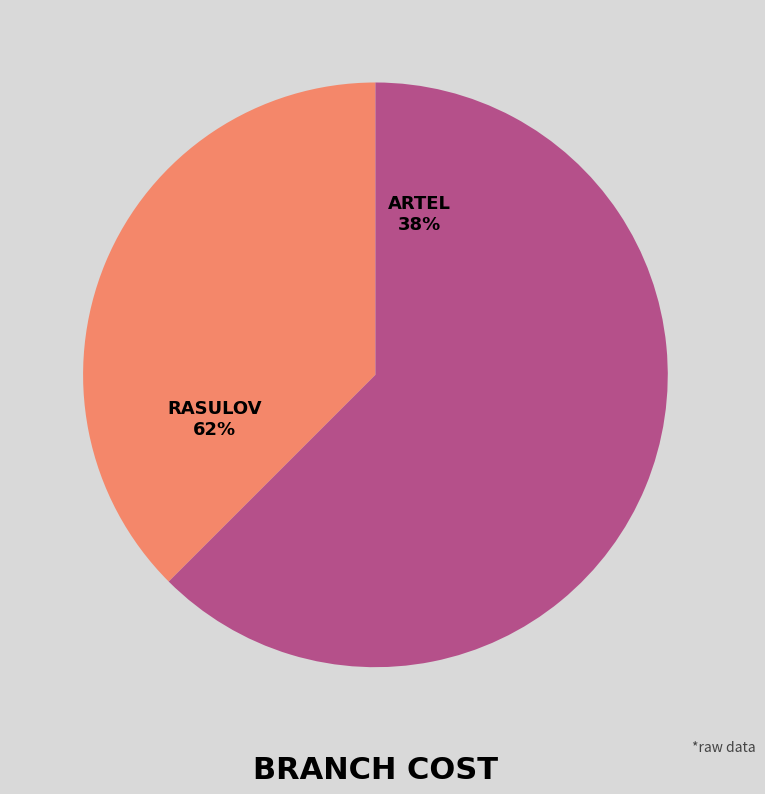

Which category has the biggest portion of the pie?

rasulov